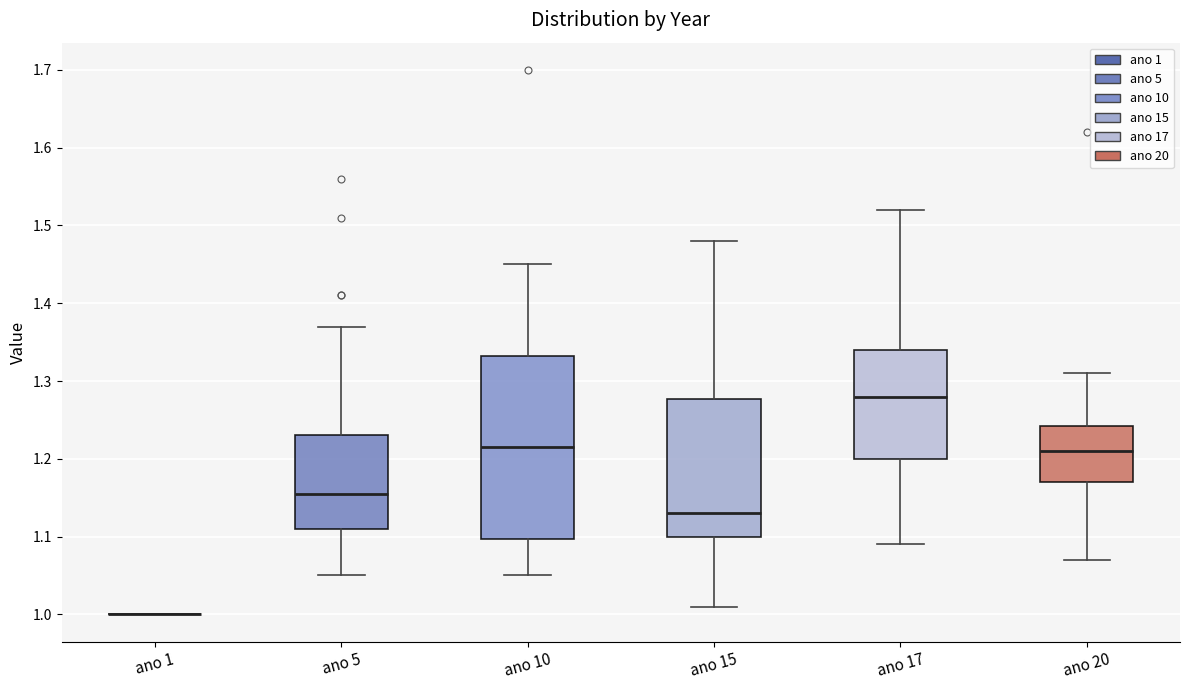

Which box is the tallest, from its lower edge to its upper edge?

ano 10